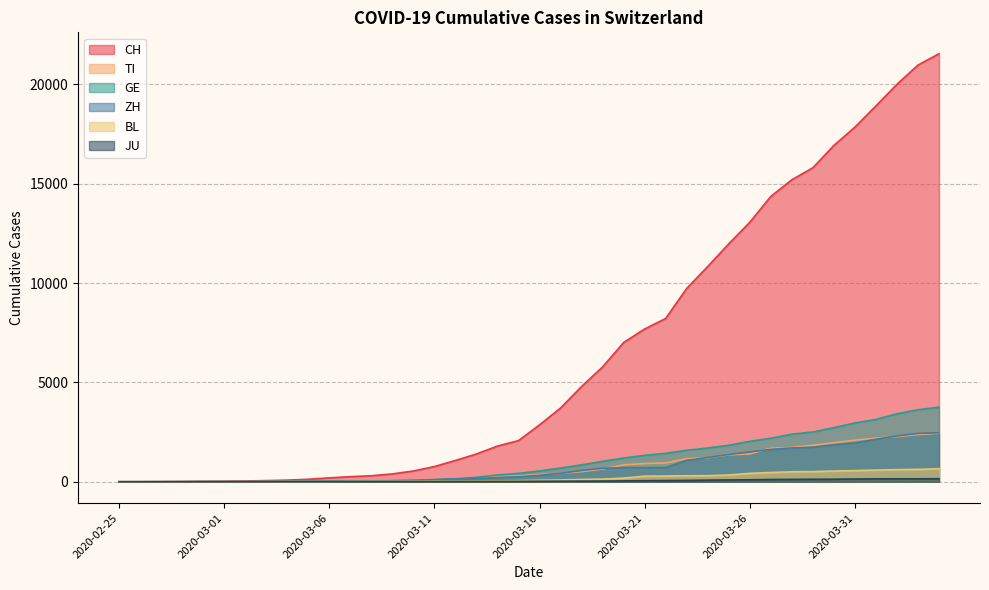

Count the number of data series in this chart.

6